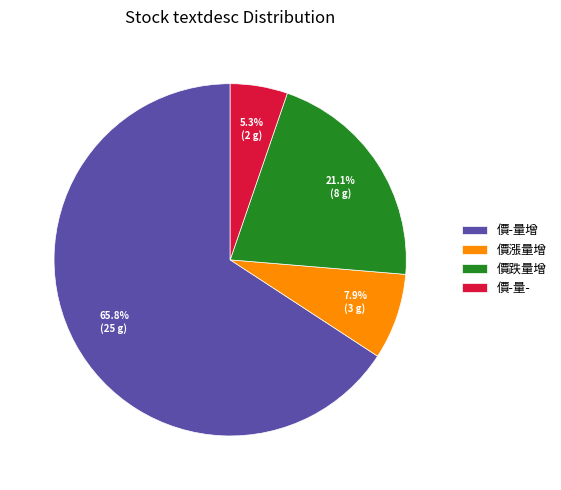

Between 價跌量增 and 價-量增, which is larger?

價-量增